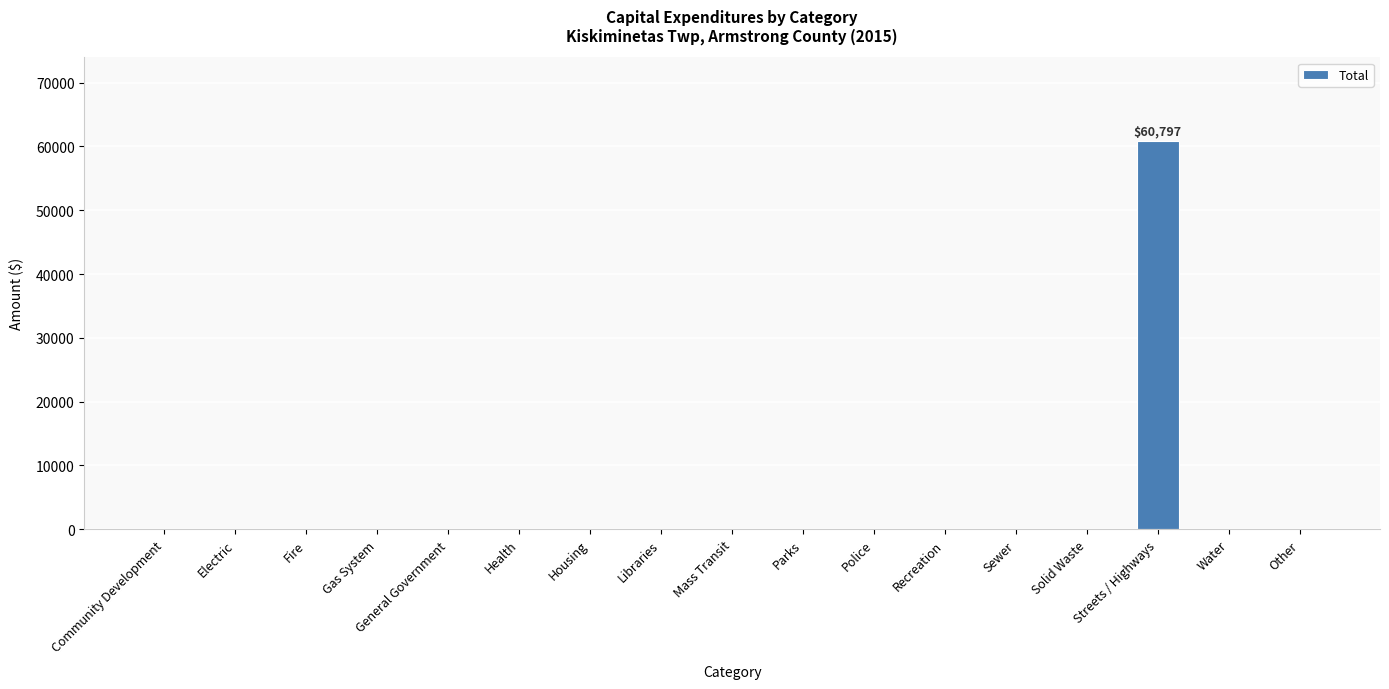

Is it true that the value at Water is 0?

True